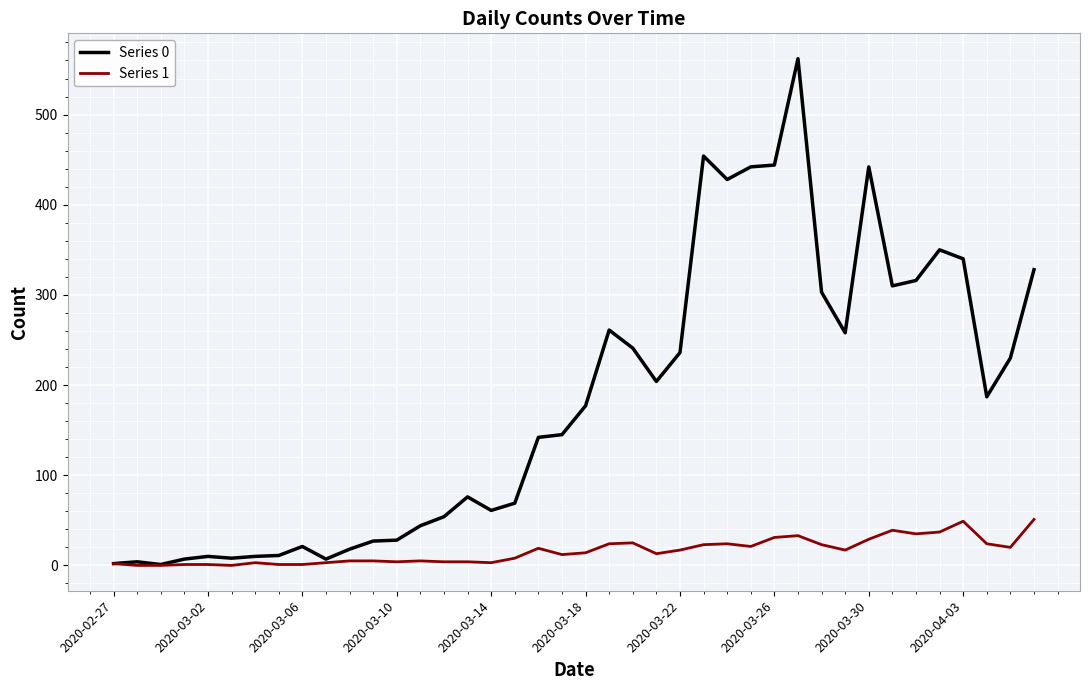

Which series has the largest total across all categories?

Series 0